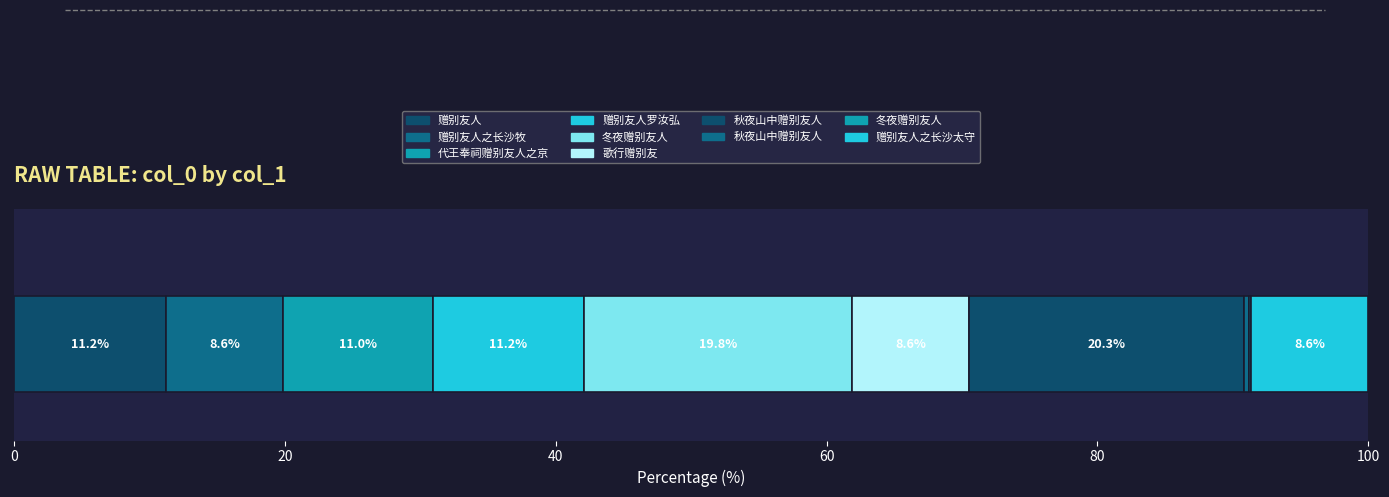

Reading left to right, extract all data points from this chart.

赠别友人=655334	赠别友人之长沙牧=502849	代王奉祠赠别友人之京=643295	赠别友人罗汝弘=650664	冬夜赠别友人=1153789	歌行赠别友=503324	秋夜山中赠别友人=1182451	秋夜山中赠别友人=21279	冬夜赠别友人=11336	赠别友人之长沙太守=503412